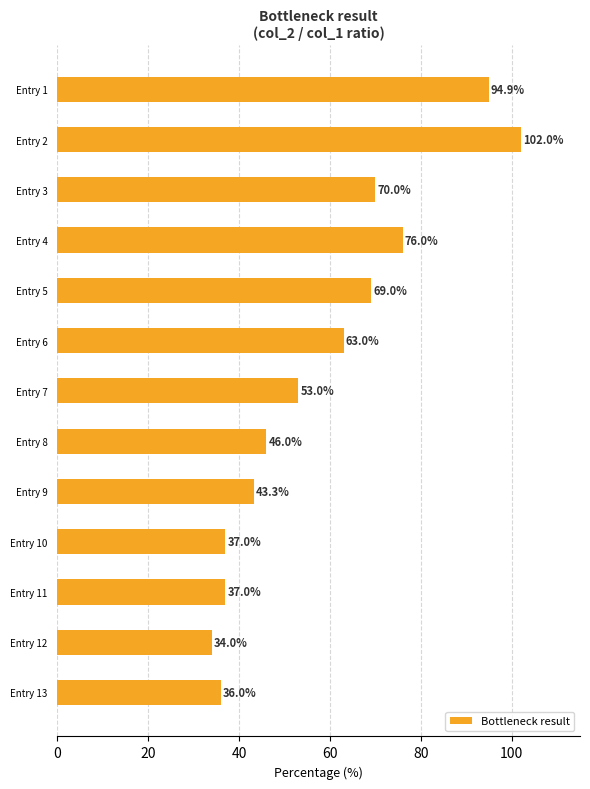

Does the chart contain stacked bars?

No